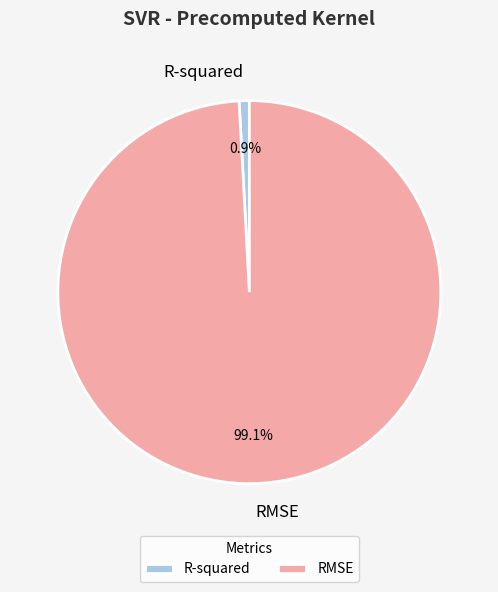

Is there a majority slice in this chart?

Yes